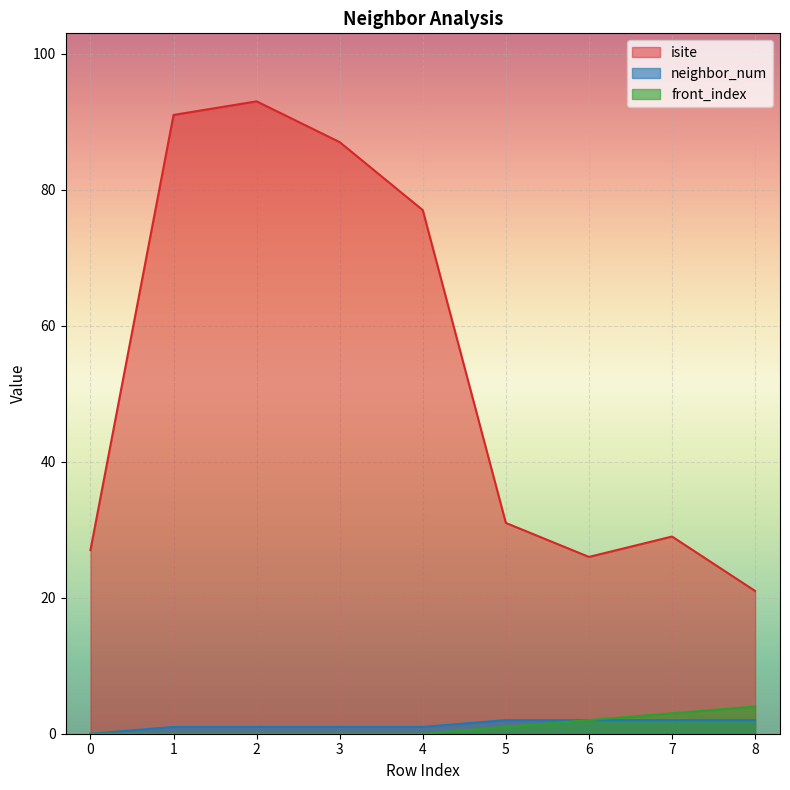

Rank the categories by front_index value from lowest to highest.

0, 1, 2, 3, 4, 5, 6, 7, 8